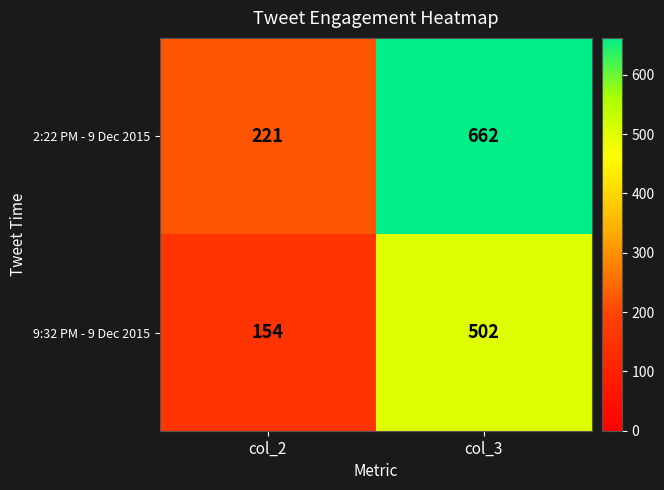

The 2:22 PM - 9 Dec 2015 series shows 1085 at col_3. True or false?

False